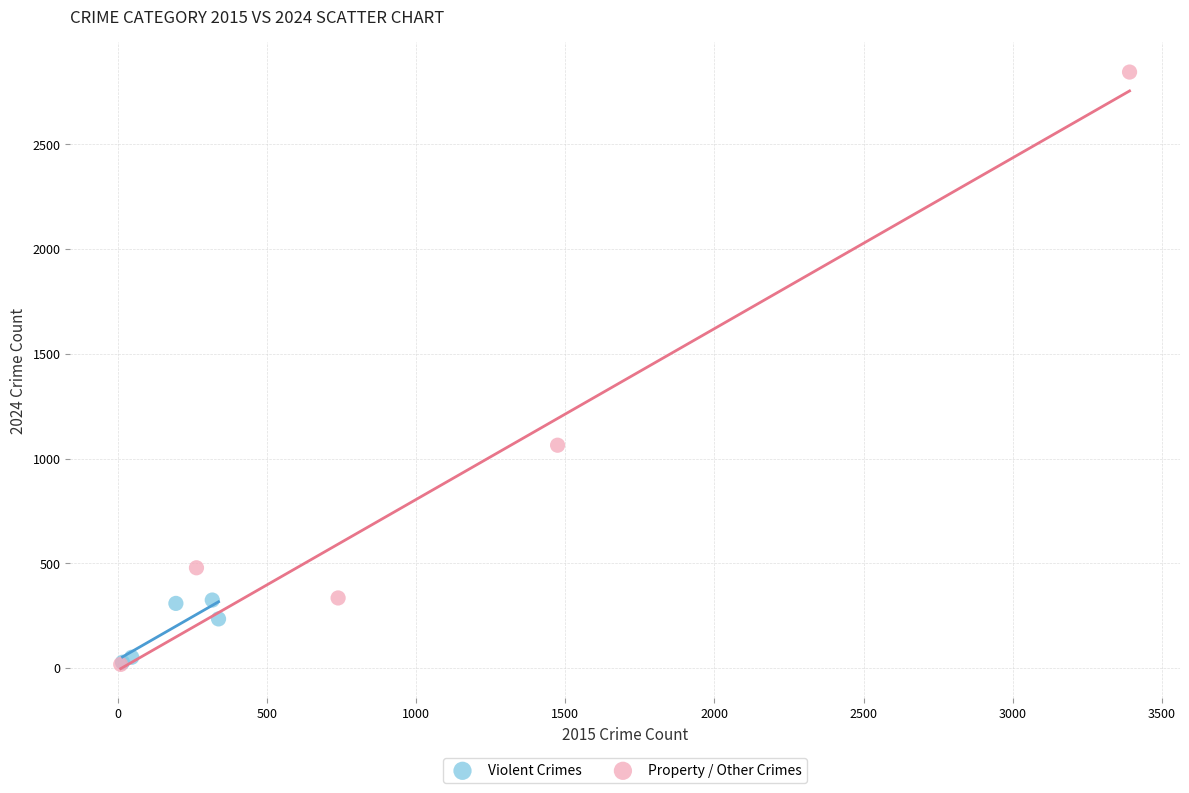

Which series has the largest Y range (max minus min)?

Property / Other Crimes